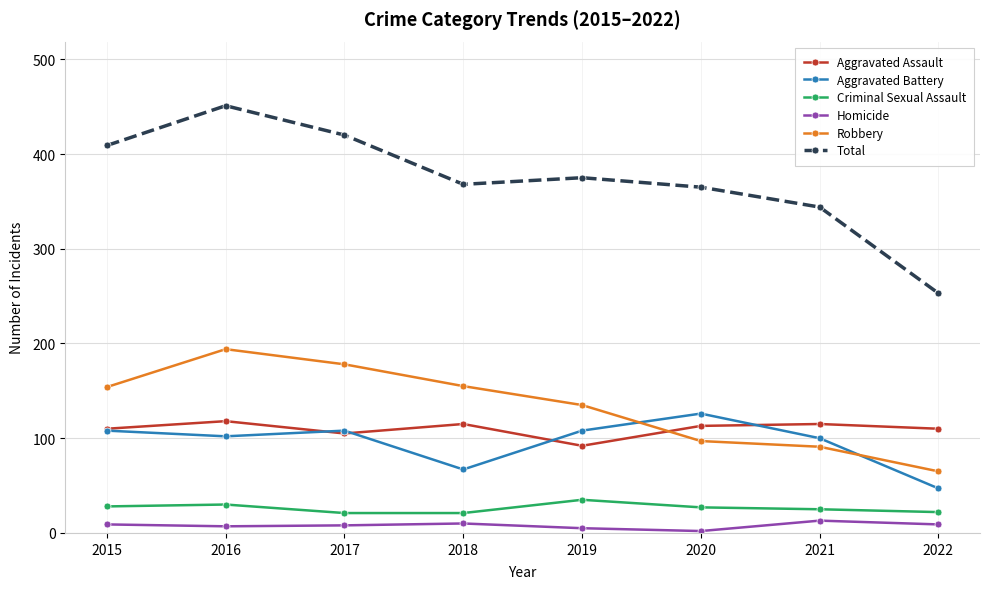

Rank the series at 2016 from highest to lowest value.

Total, Robbery, Aggravated Assault, Aggravated Battery, Criminal Sexual Assault, Homicide